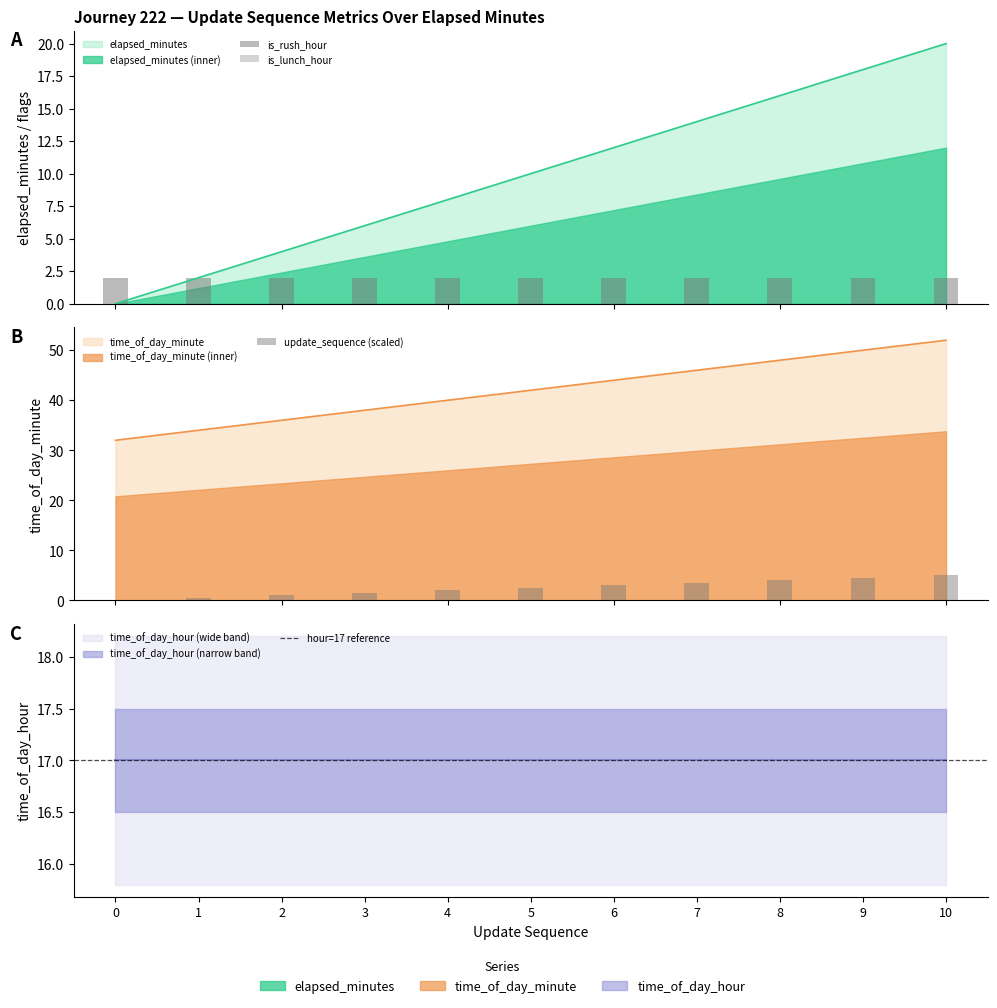

What is the difference between the highest and lowest values at 0?

32.0